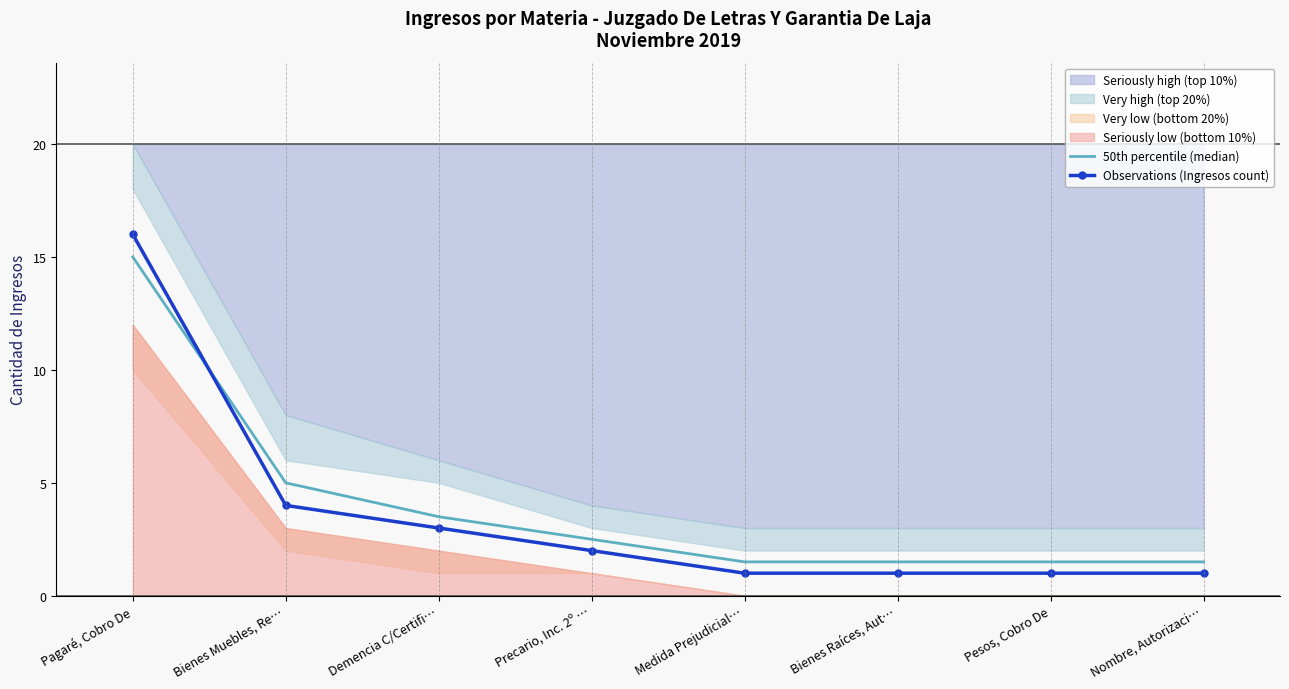

Reading right to left, transcribe all the data shown in this chart.

50th percentile (median): 1.5	1.5	1.5	1.5	2.5	3.5	5.0	15.0
Observations (Ingresos count): 1.0	1.0	1.0	1.0	2.0	3.0	4.0	16.0